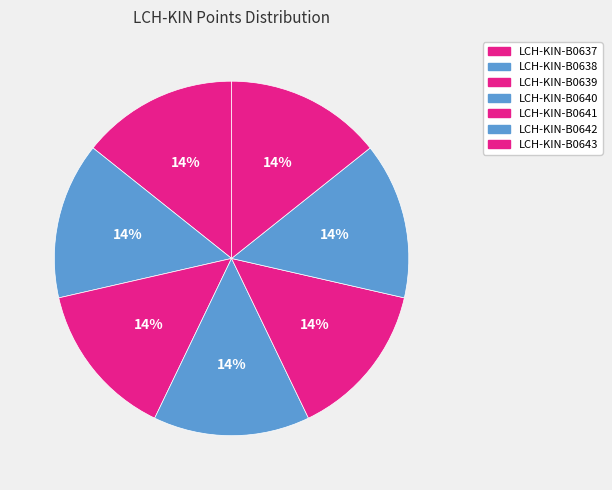

What percentage do LCH-KIN-B0639 and LCH-KIN-B0642 together represent?

28.6%